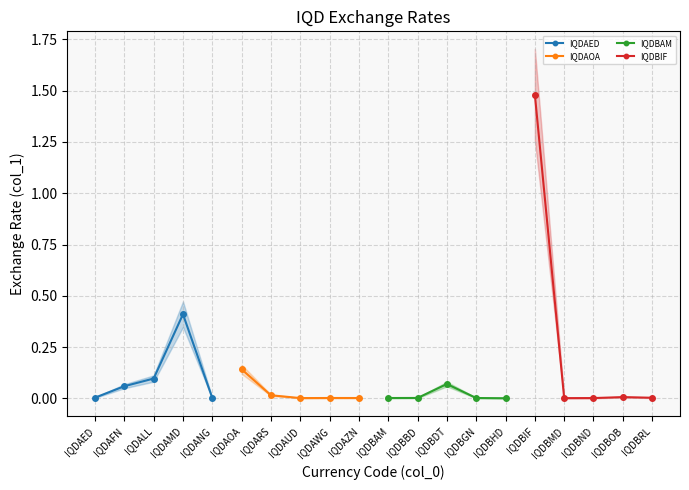

True or false: IQDBAM has a value of 0.0 at IQDBBD.

True